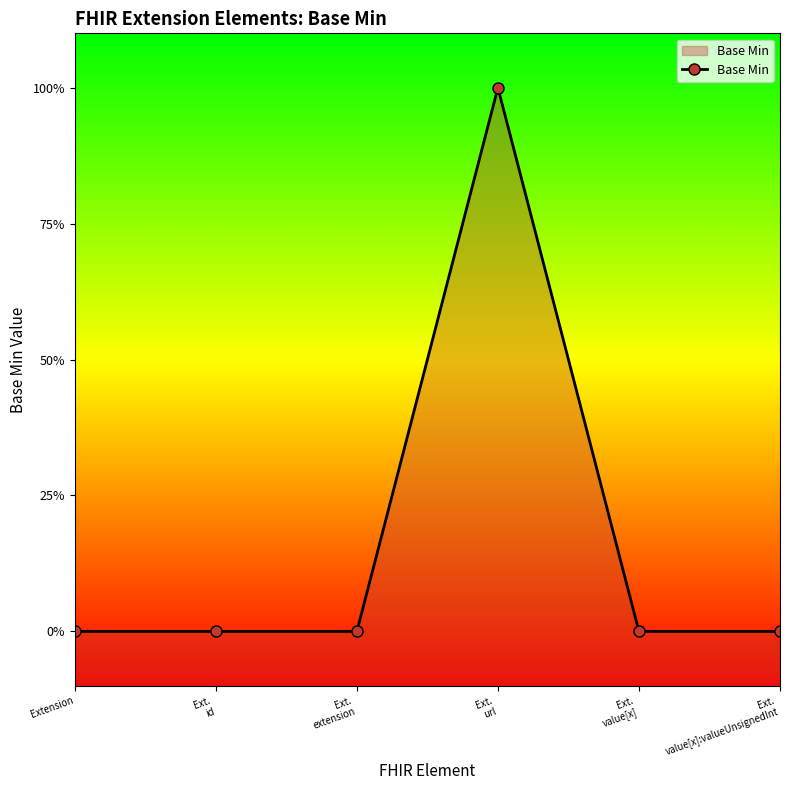

At which category does the data reach its first local peak?

Ext.
url